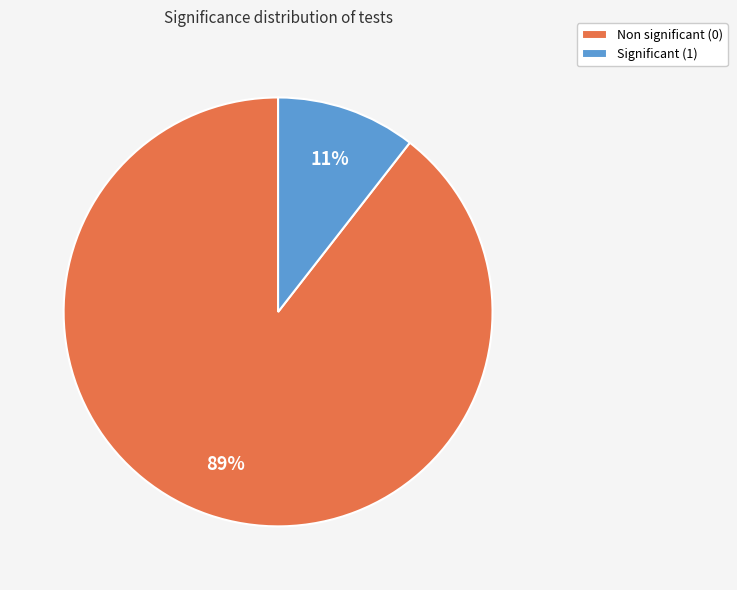

What percentage is the Significant (1) slice, to the nearest percent?

11%